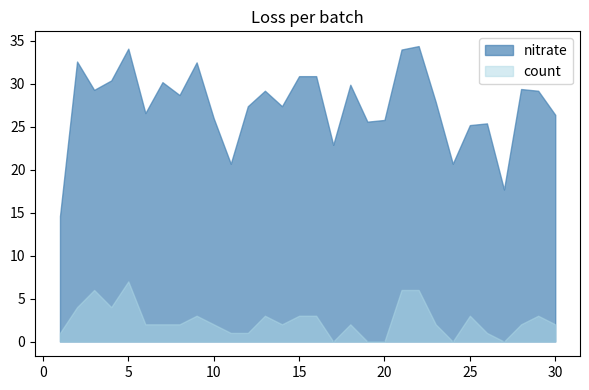

What is the value of the count point at the 8th from the left?

2.0